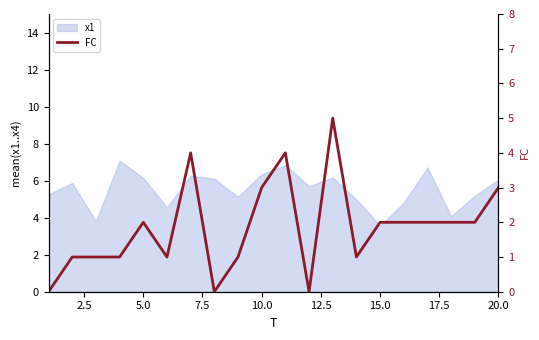

How many interior local valleys (lower than both neighbors) does the data have?

4